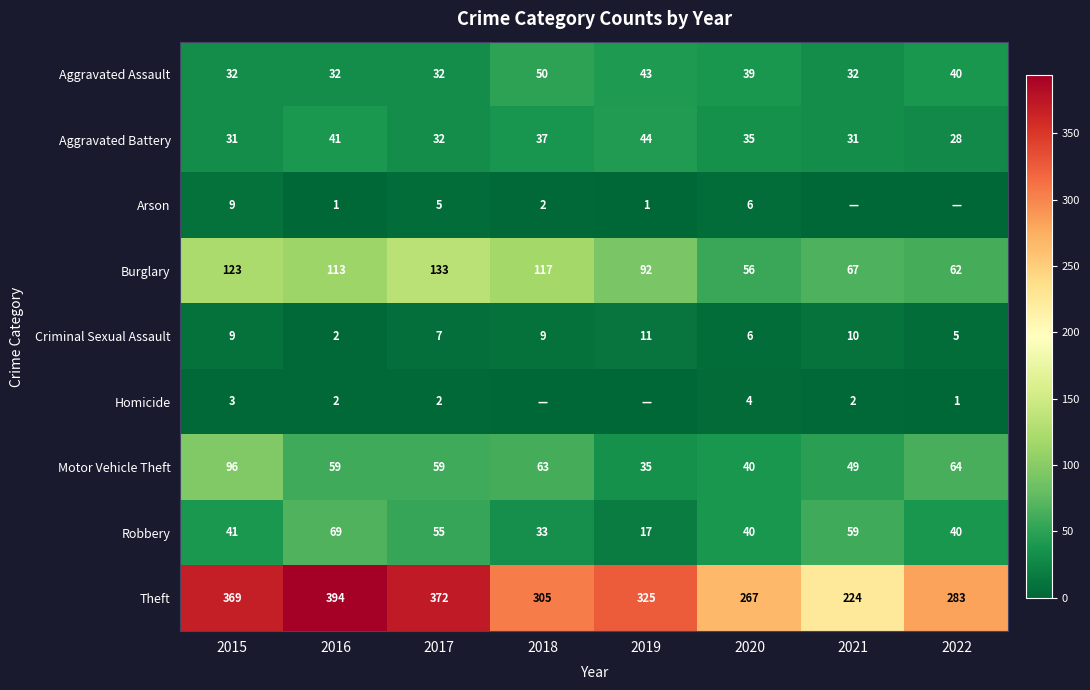

At which label does Burglary first exceed 113?

2015